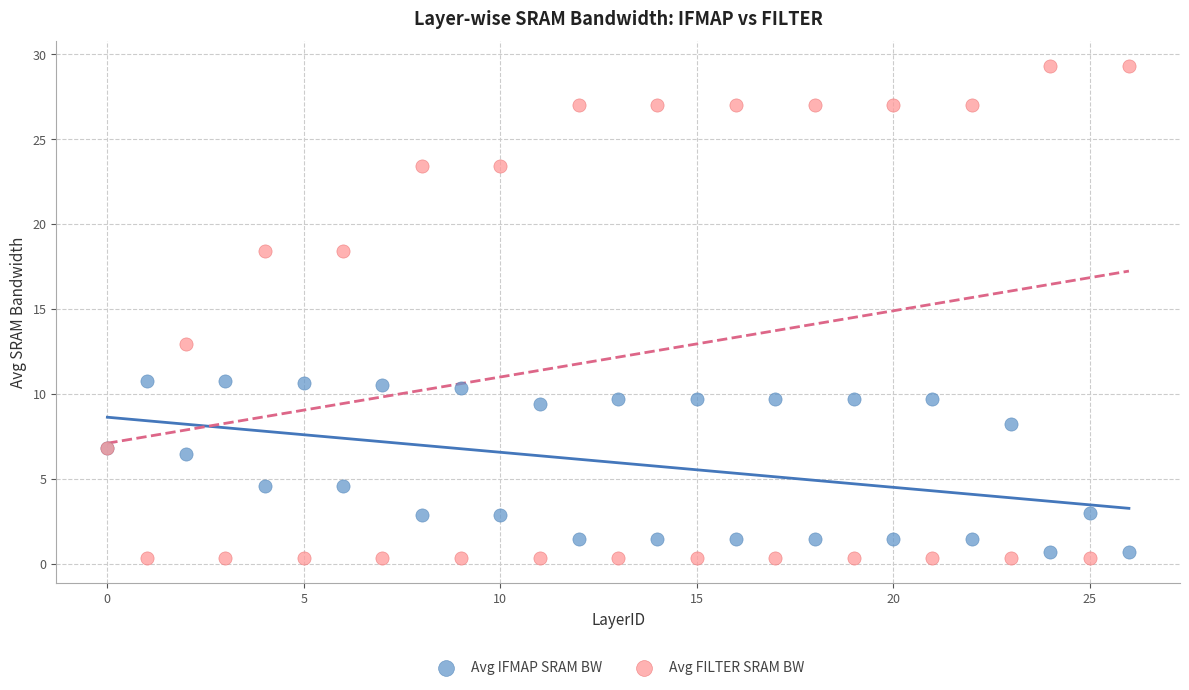

Which series has the widest spread of Y values?

Avg FILTER SRAM BW